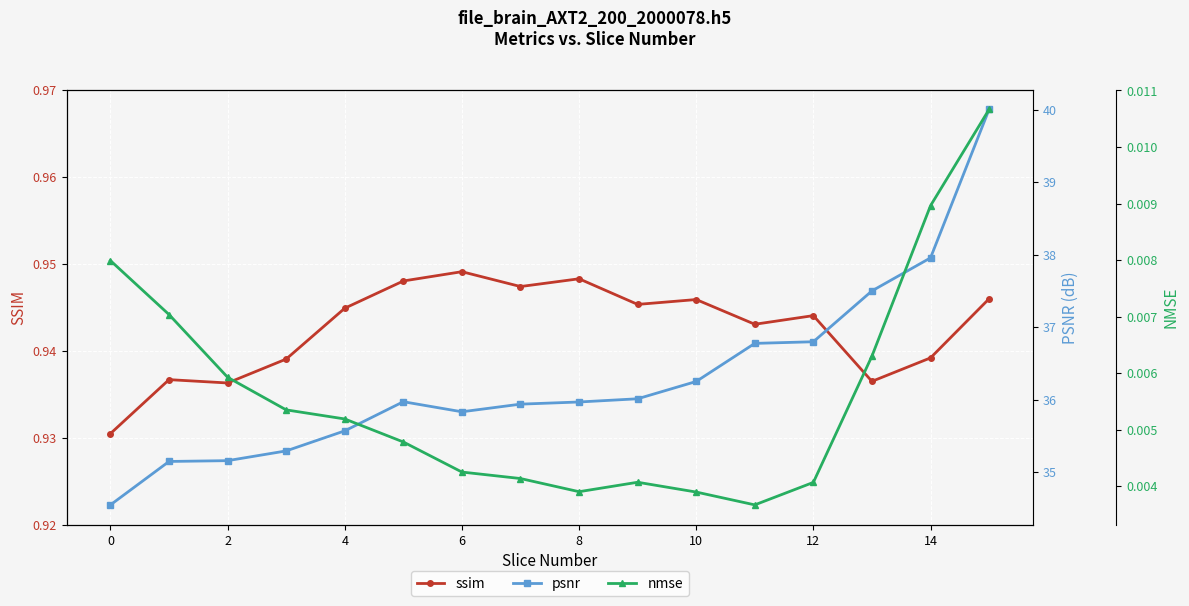

List the series in order of their peak value, lowest first.

nmse, ssim, psnr